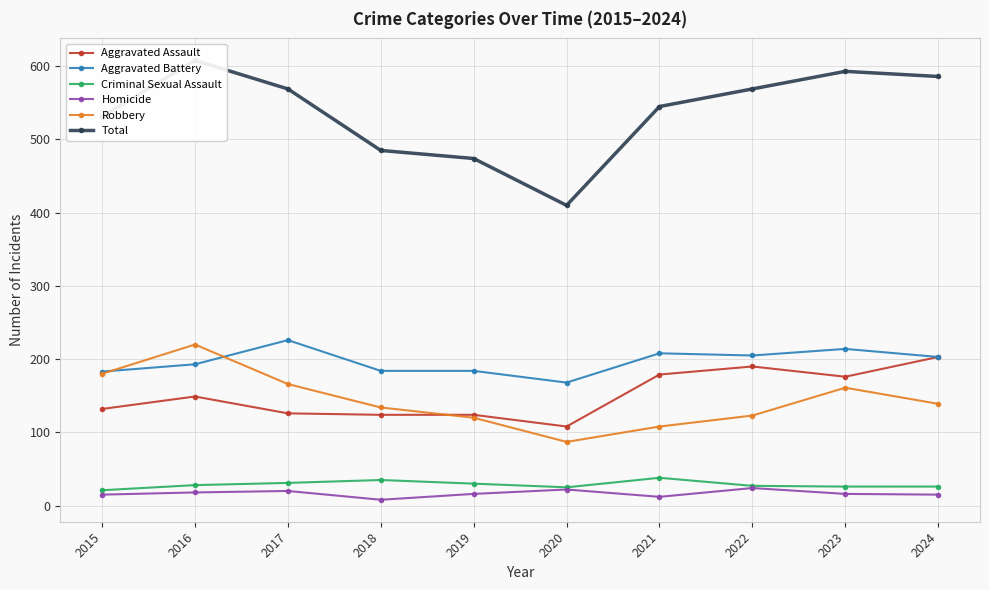

Which label corresponds to the largest value in the chart?

2016